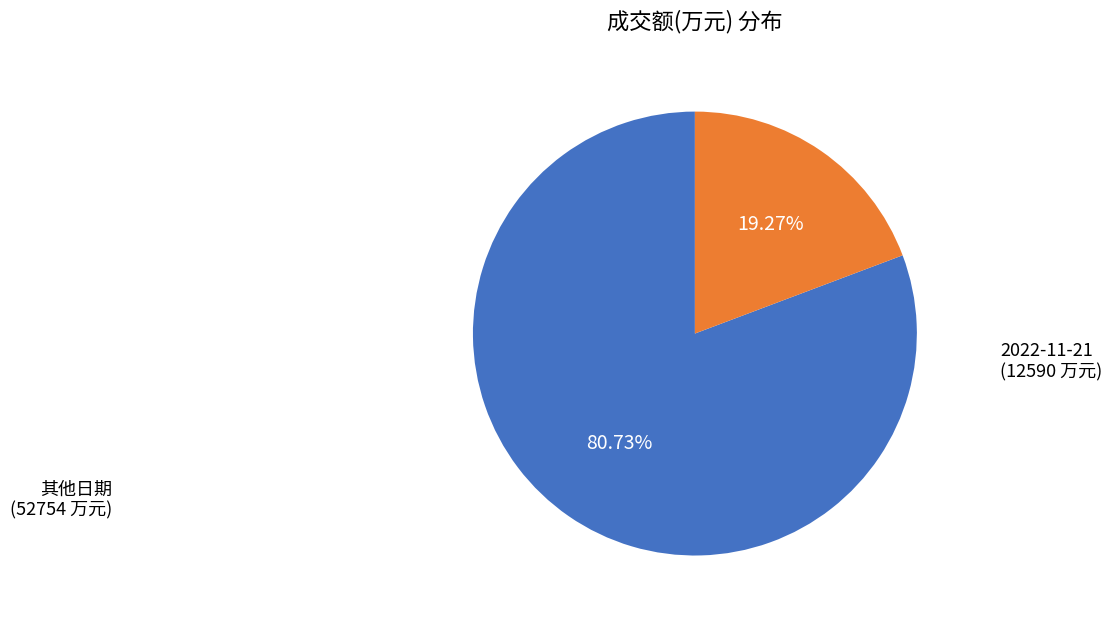

Is there a majority slice in this chart?

Yes